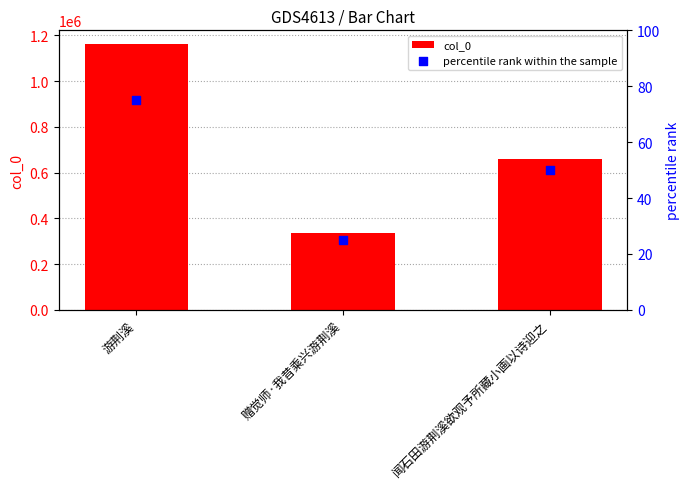

What are all the series names shown in the legend?

col_0, percentile rank within the sample